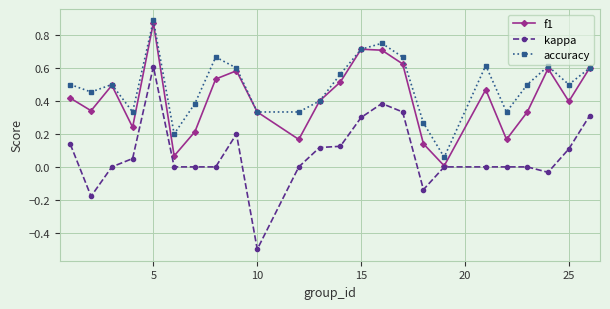

Which series has the largest range (max minus min)?

kappa